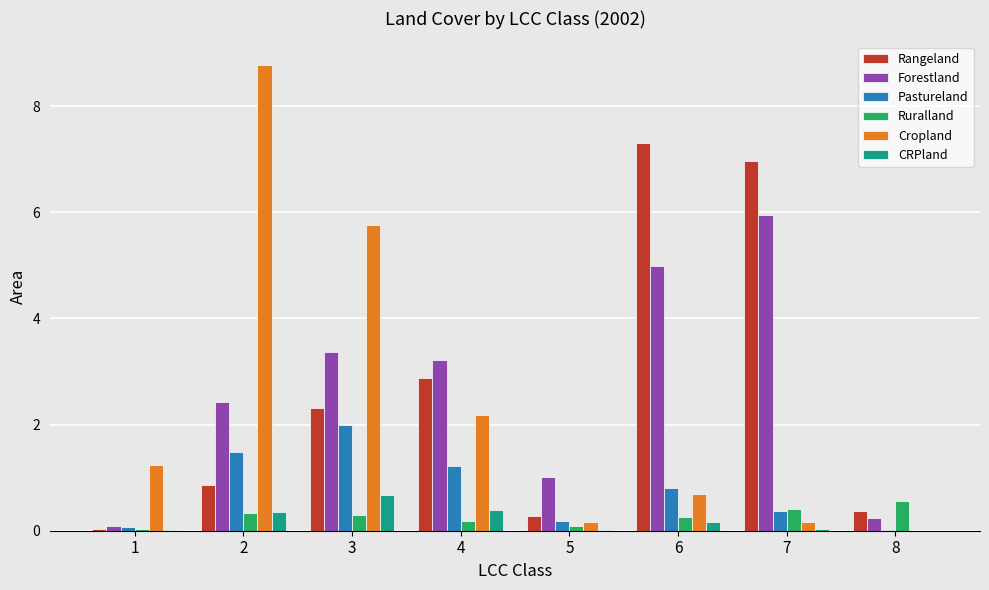

Is the value of Ruralland at 8 greater than the value of Rangeland at 2?

No